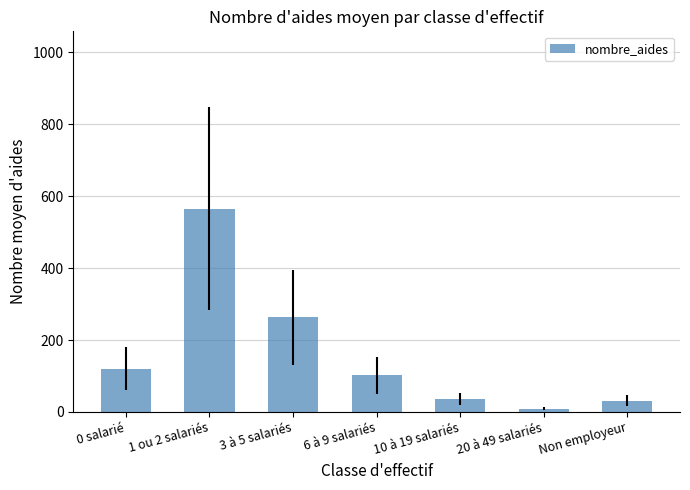

Where does the data first go above 102?

0 salarié